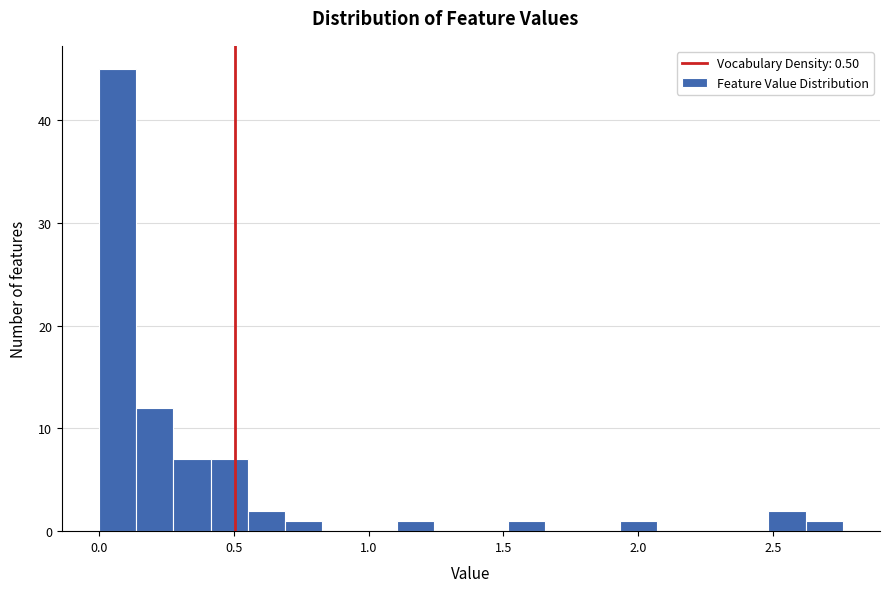

Around what value on the x-axis is the tallest bar? Give the approximate position of its centre, as read against the axis.

0.05